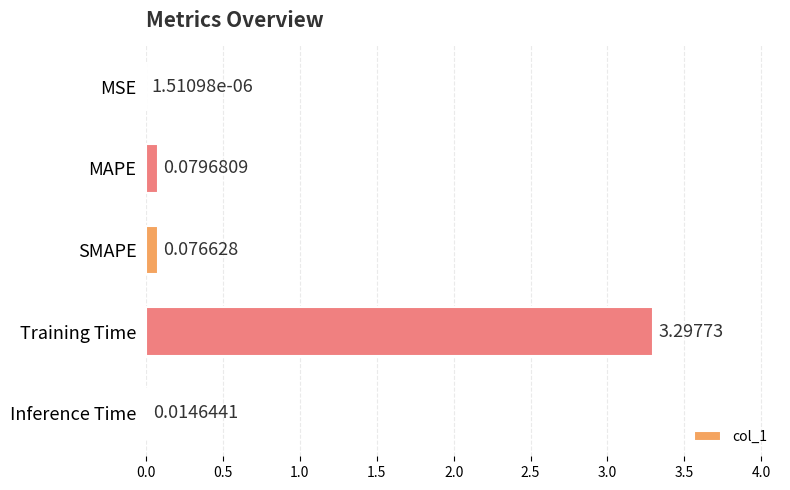

What is the sum of all values?

3.5